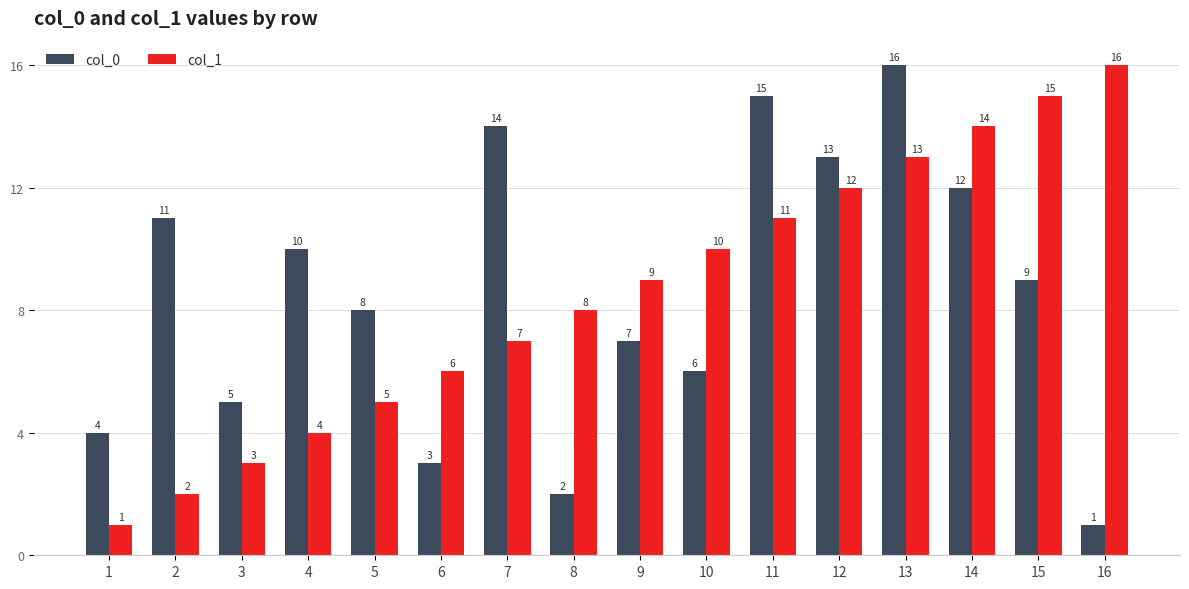

What are all the series names shown in the legend?

col_0, col_1